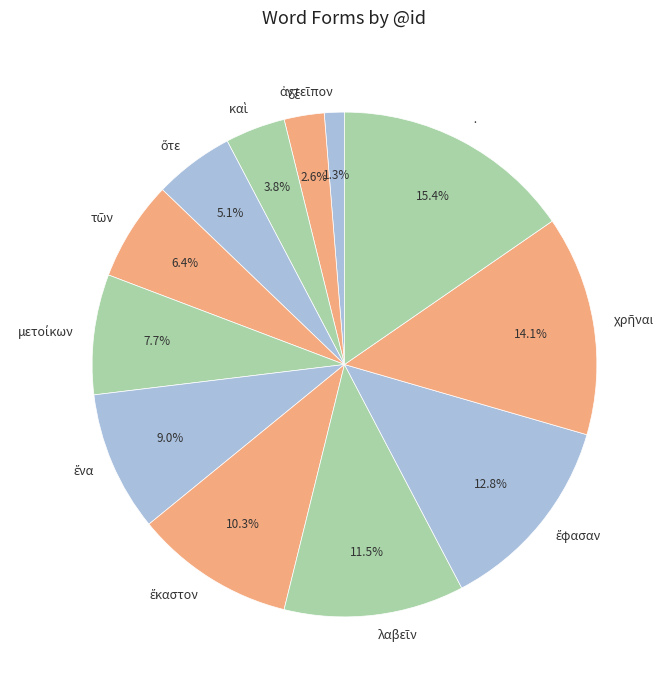

Which category has the biggest portion of the pie?

·